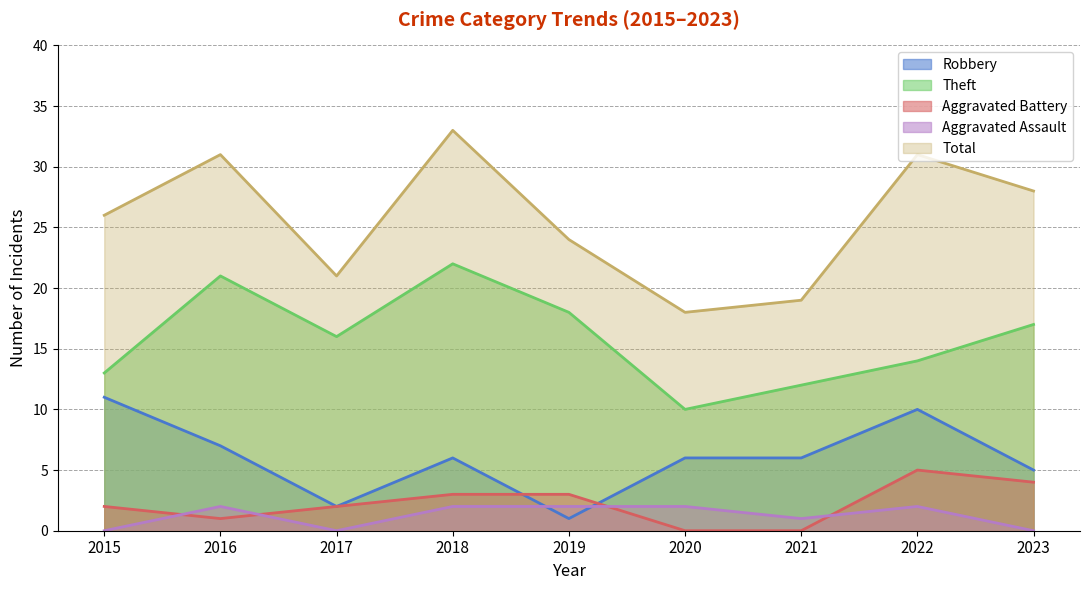

The value of Robbery at 2020 is 6. True or false?

True